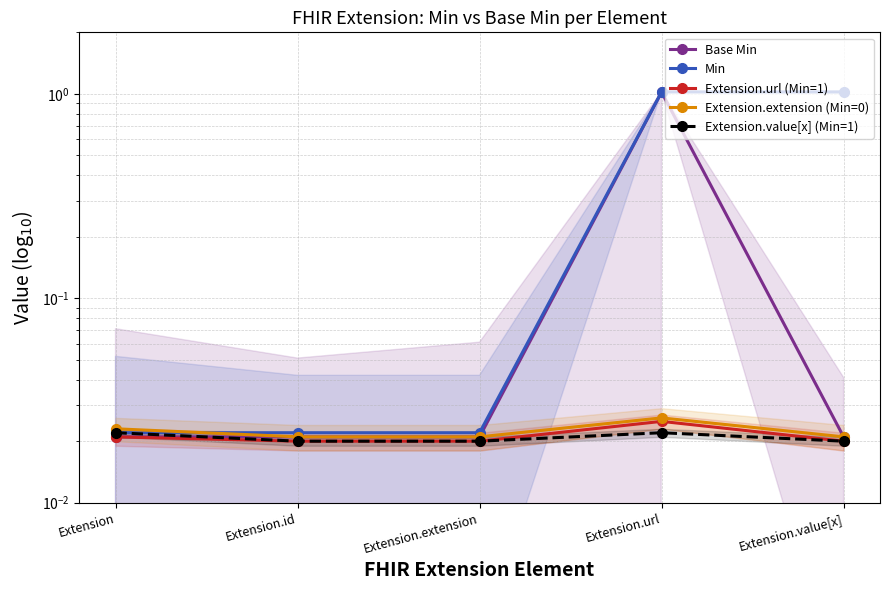

Reading left to right, what are all the values shown in this chart?

Base Min: Extension=0.0	Extension.id=0.0	Extension.extension=0.0	Extension.url=1.0	Extension.value[x]=0.0
Min: Extension=0.0	Extension.id=0.0	Extension.extension=0.0	Extension.url=1.0	Extension.value[x]=1.0
Extension.url (Min=1): Extension=0.0	Extension.id=0.0	Extension.extension=0.0	Extension.url=0.0	Extension.value[x]=0.0
Extension.extension (Min=0): Extension=0.0	Extension.id=0.0	Extension.extension=0.0	Extension.url=0.0	Extension.value[x]=0.0
Extension.value[x] (Min=1): Extension=0.0	Extension.id=0.0	Extension.extension=0.0	Extension.url=0.0	Extension.value[x]=0.0